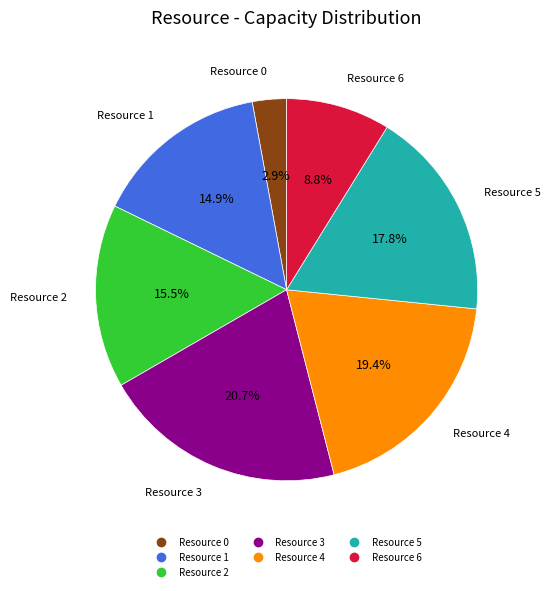

What is the largest slice in the pie chart?

Resource 3